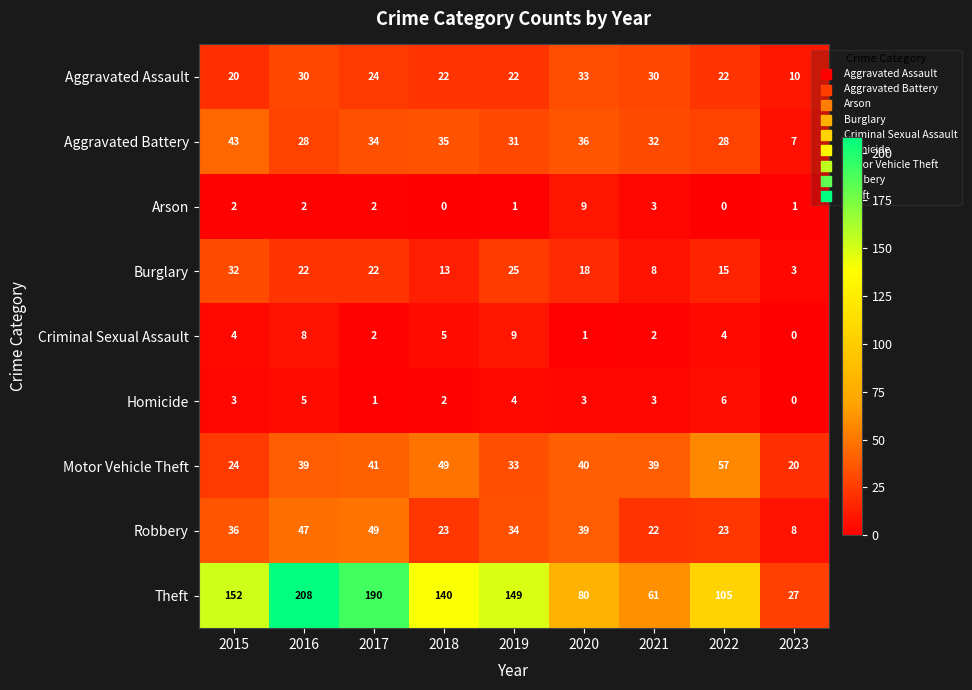

What is the maximum value shown in the chart?

208